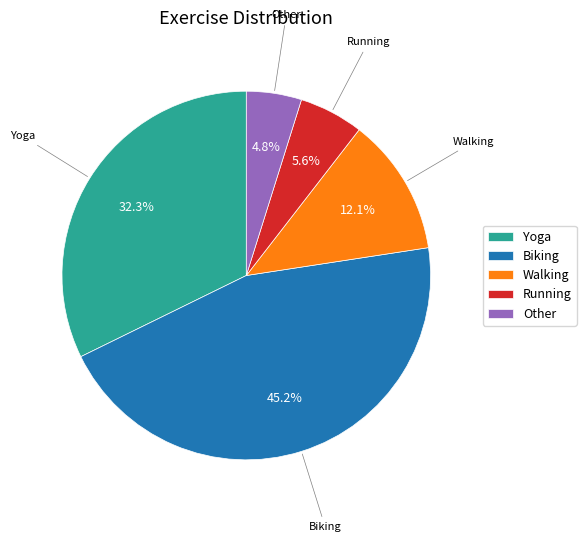

Does Yoga represent more than half of the total?

No